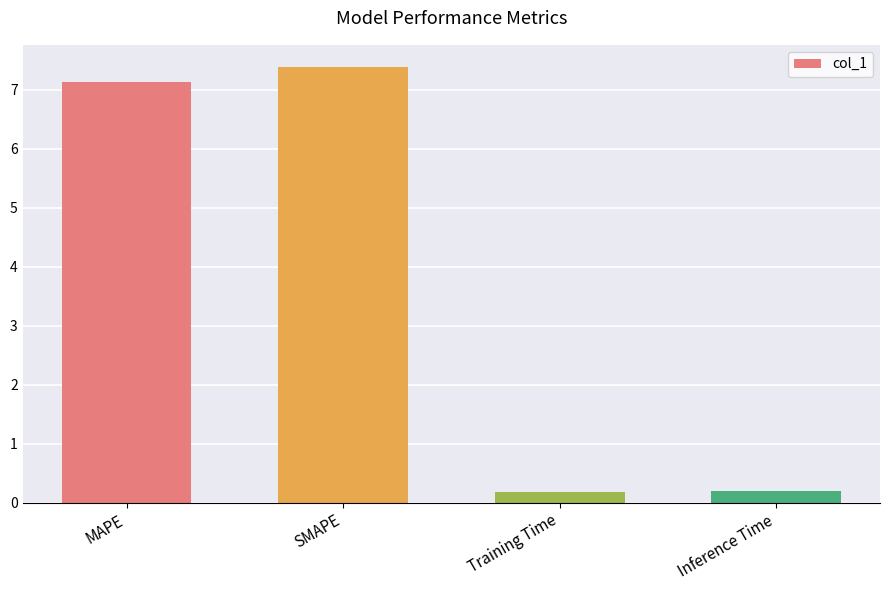

What is the greatest value displayed?

7.4